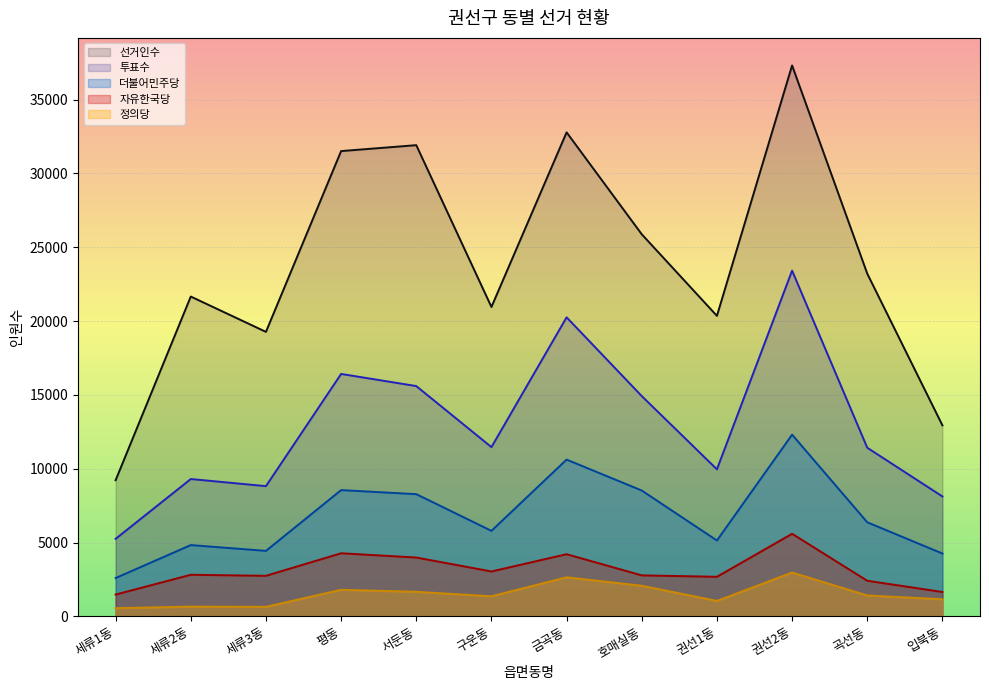

What is the total value across all series at 권선2동?

81612